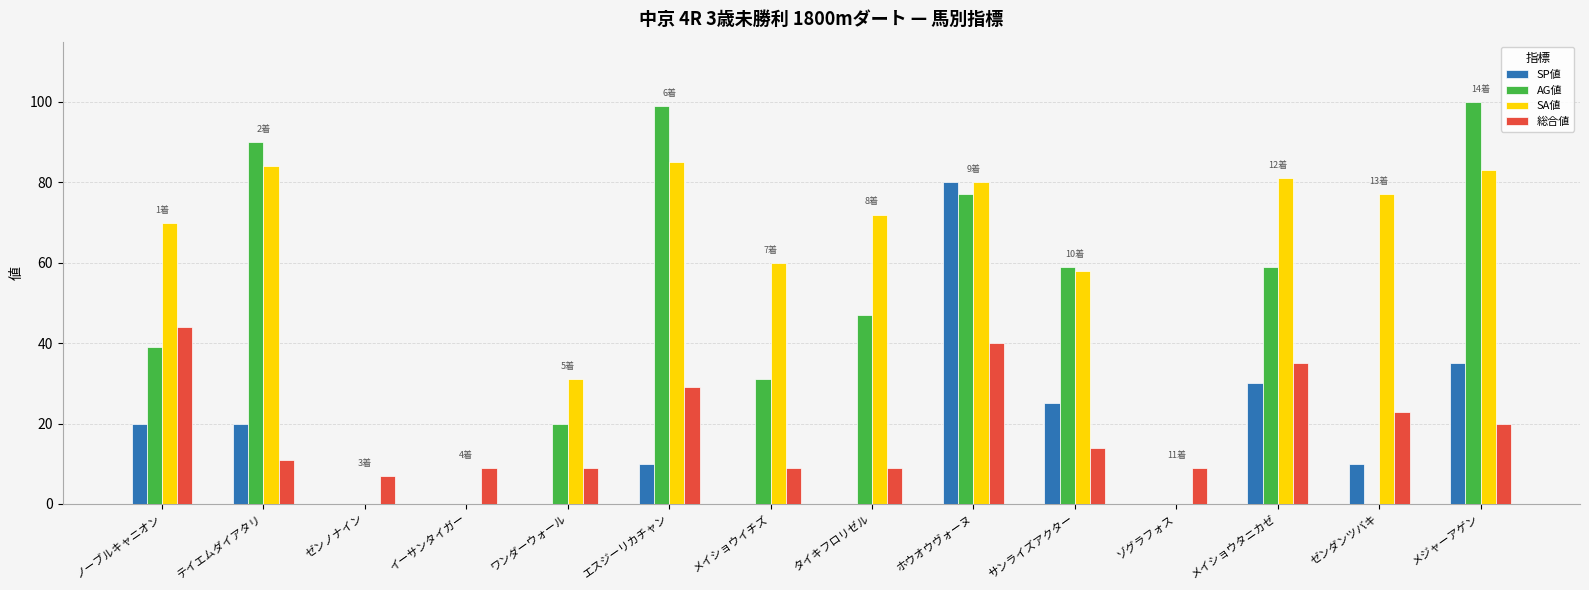

Which series changed the most between ノーブルキャニオン and イーサンタイガー?

SA値